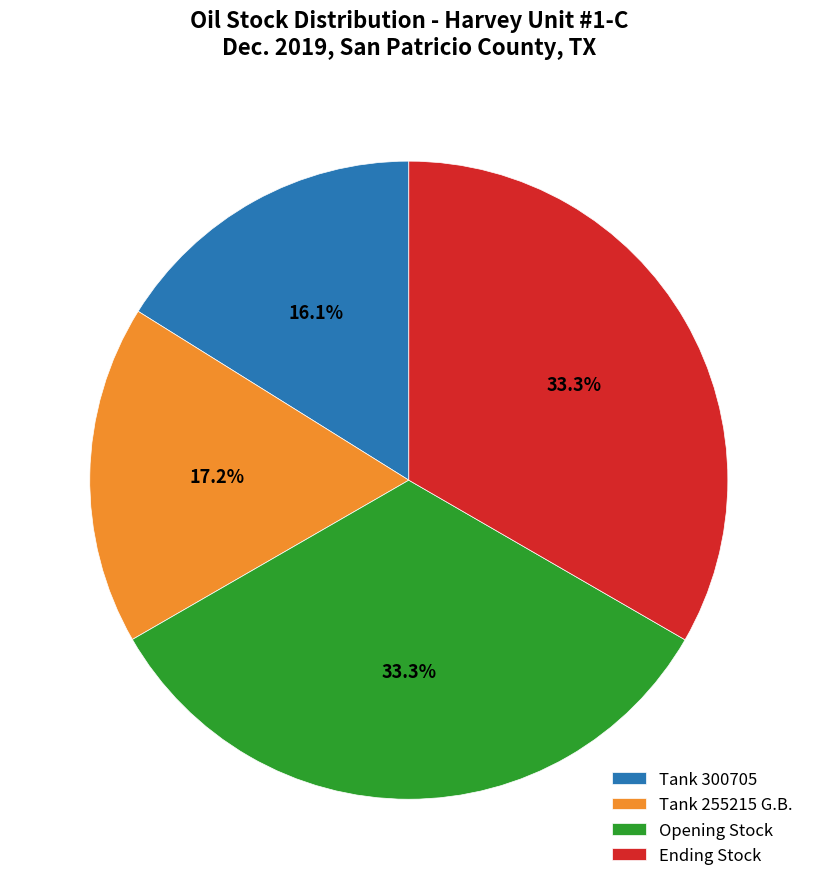

The Opening Stock slice represents 44% of the pie. True or false?

False